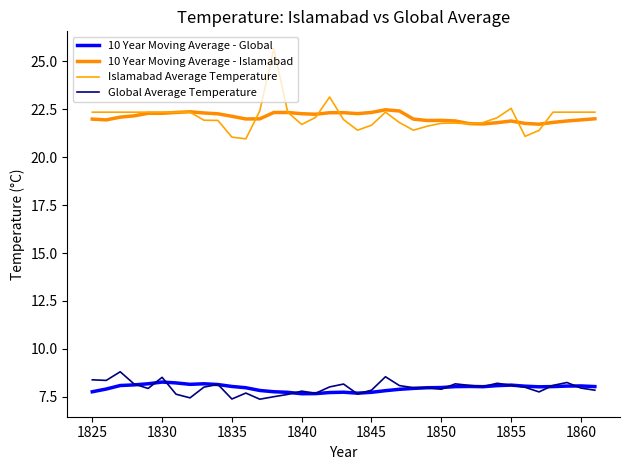

True or false: 10 Year Moving Average - Islamabad and Islamabad Average Temperature cross at least once.

True